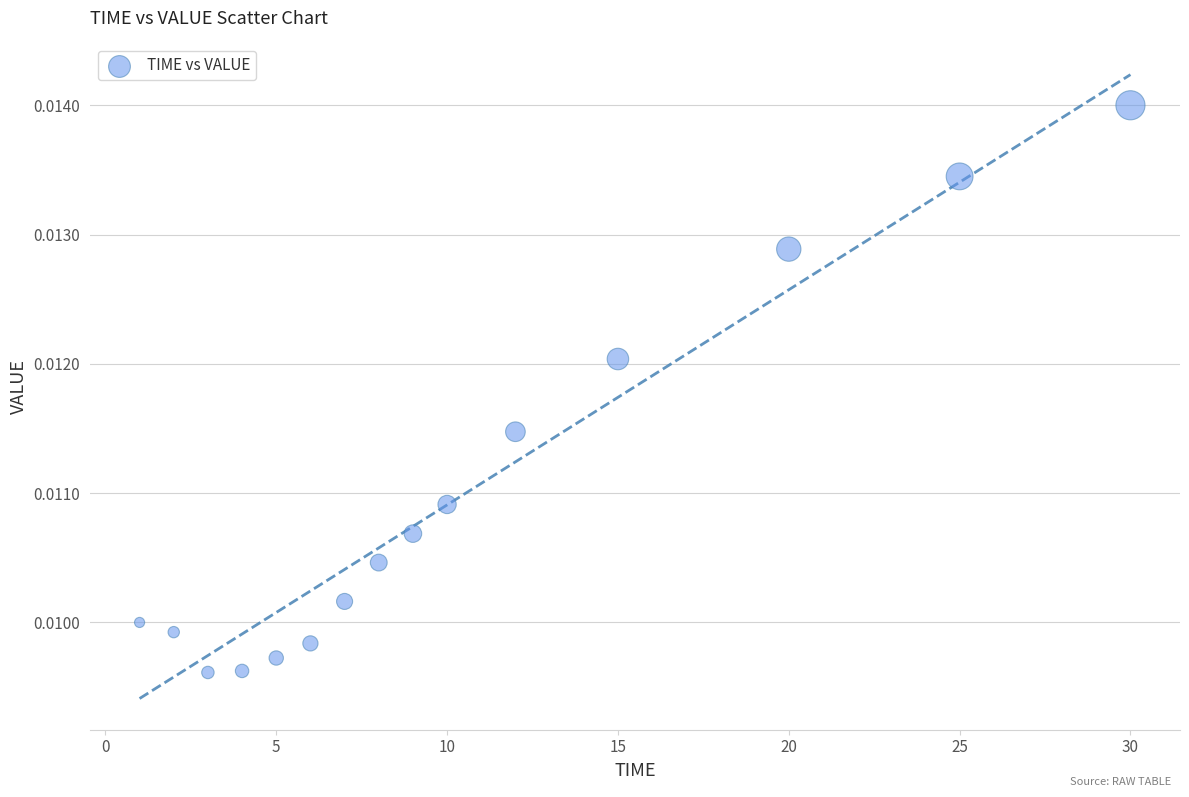

What is the range of X values (max minus min)?

29.0